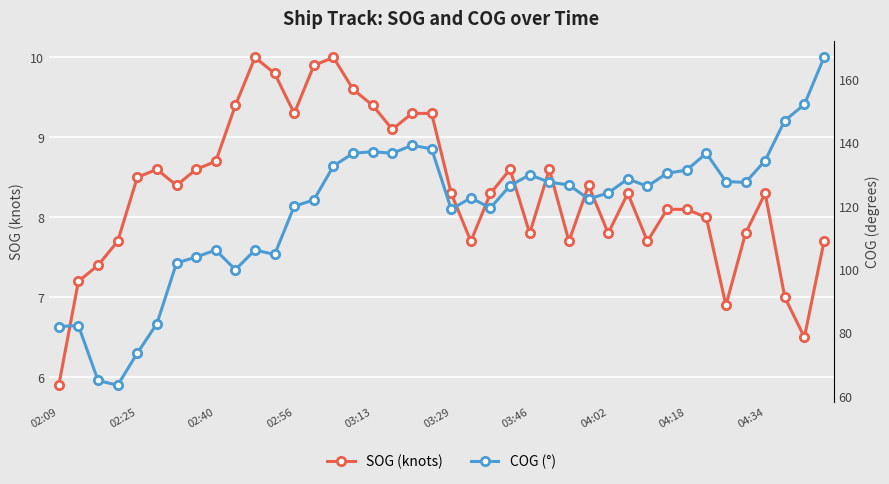

Is it true that SOG (knots) equals 1.6 at 02:09?

False